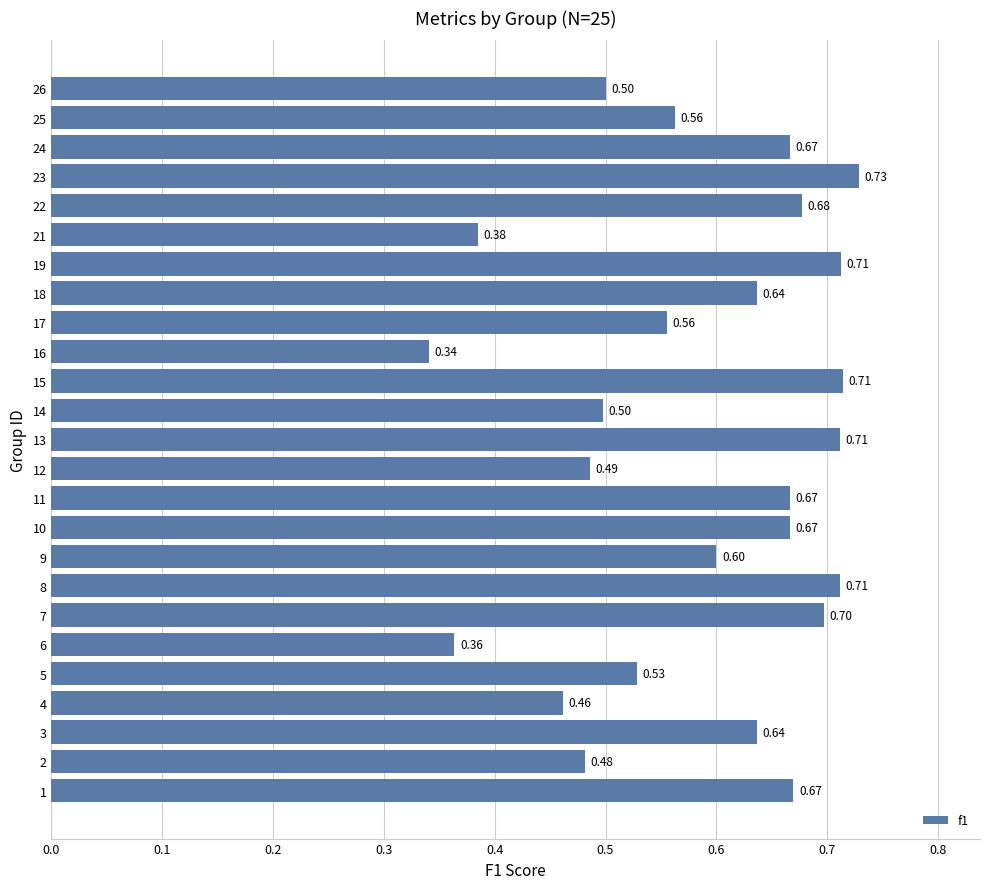

What is the average value?

0.6